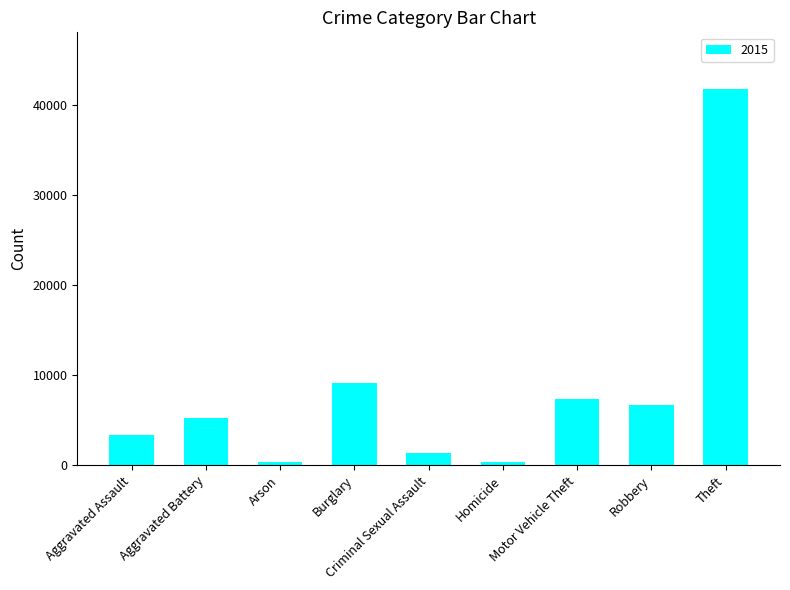

What is the difference between the maximum and second lowest values?

41408